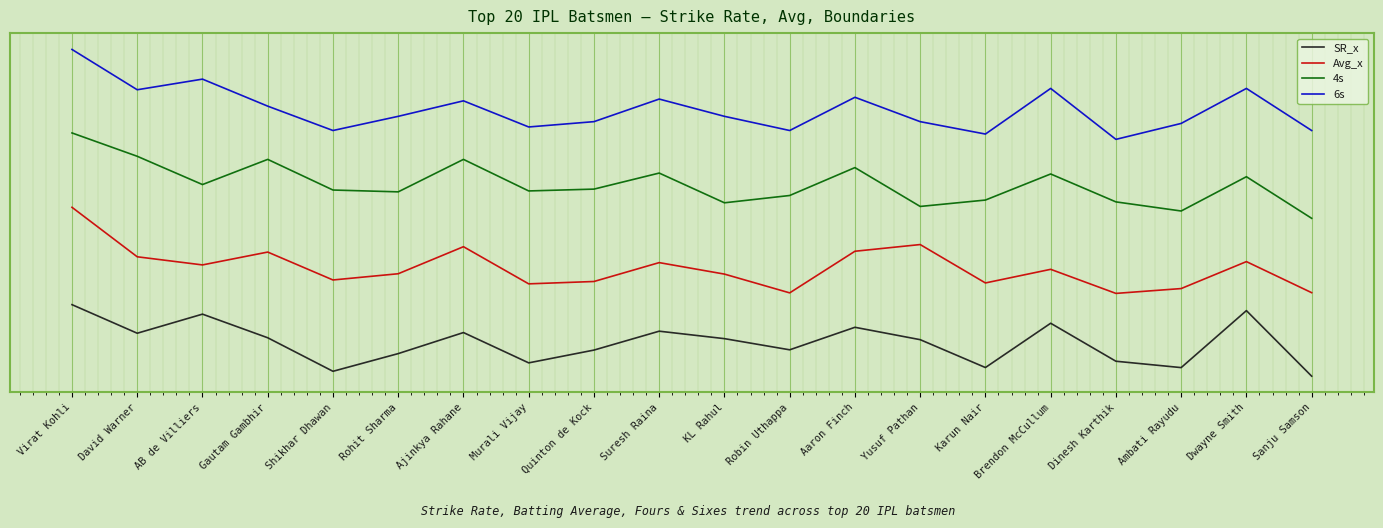

What is the label of the 6th point from the left?

Rohit Sharma